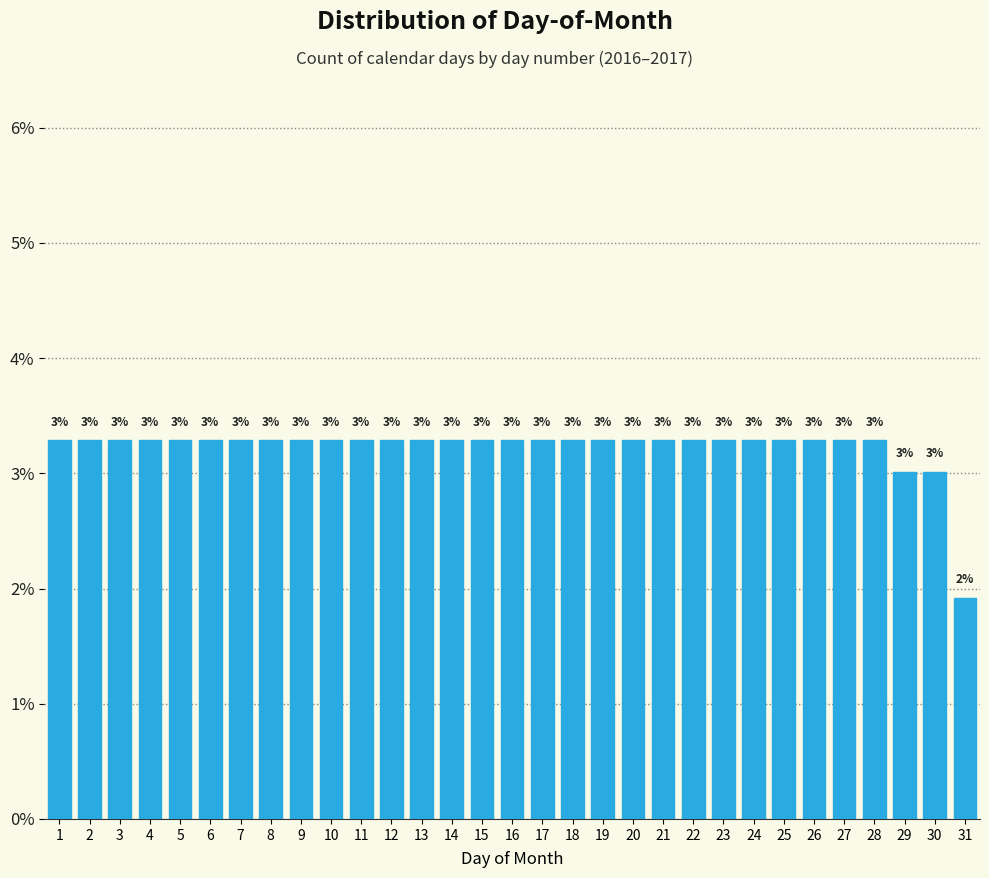

Does the chart contain any negative values?

No